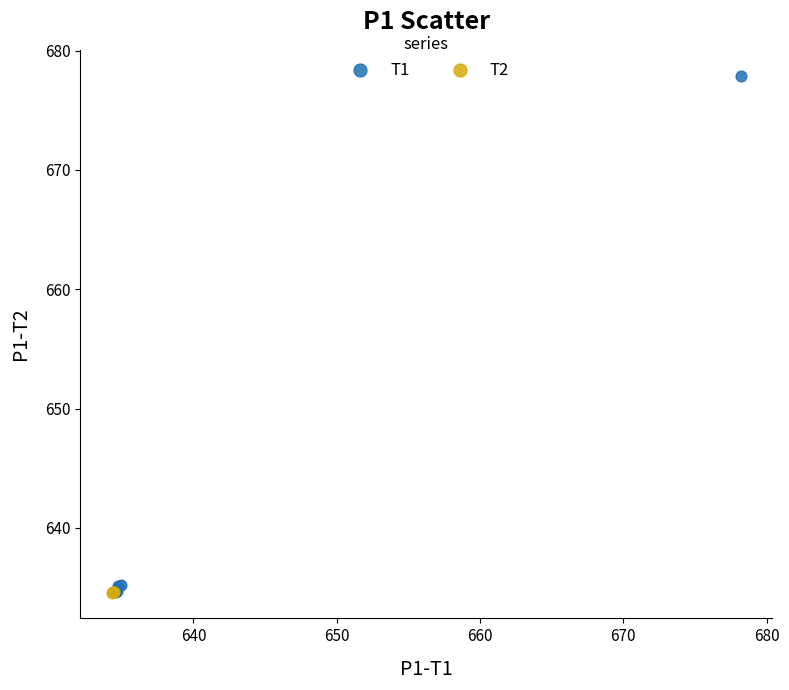

Which series reaches the maximum Y coordinate?

T1